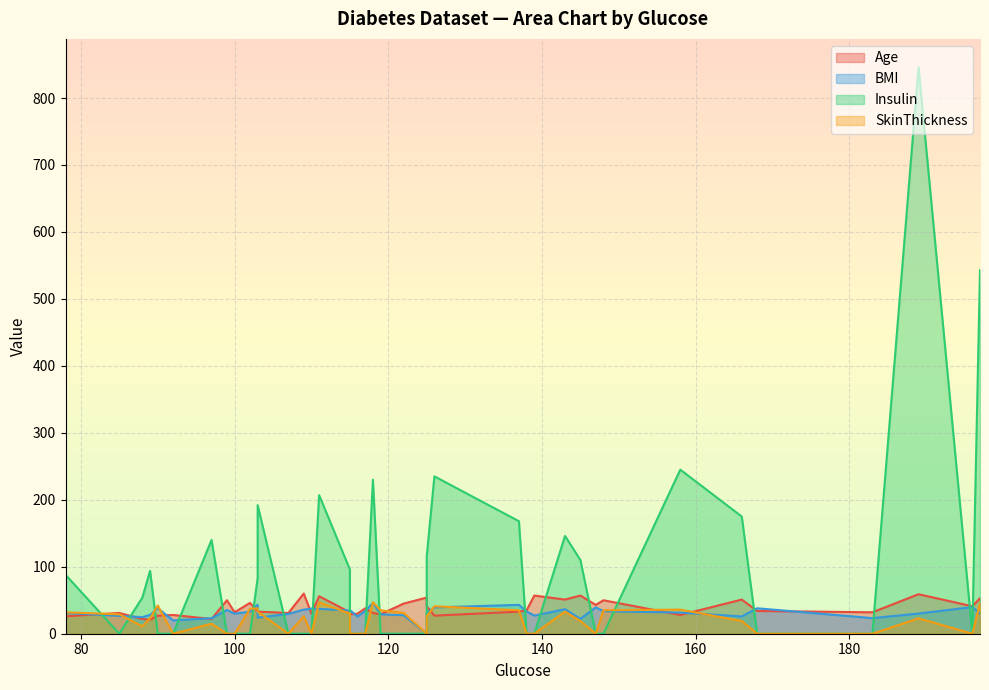

How many values in the Insulin series exceed 0?

18